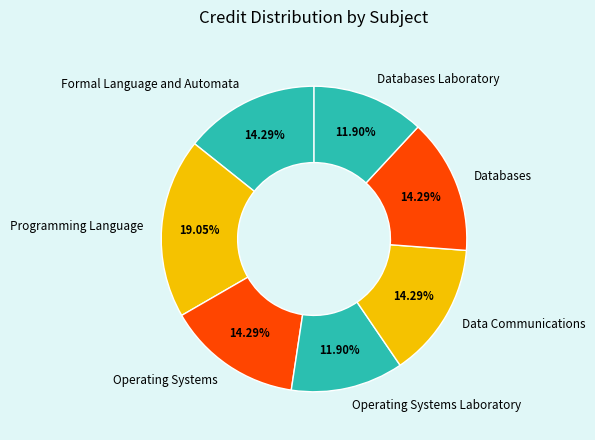

To the nearest percent, what is the combined percentage of Databases Laboratory and Programming Language?

31%